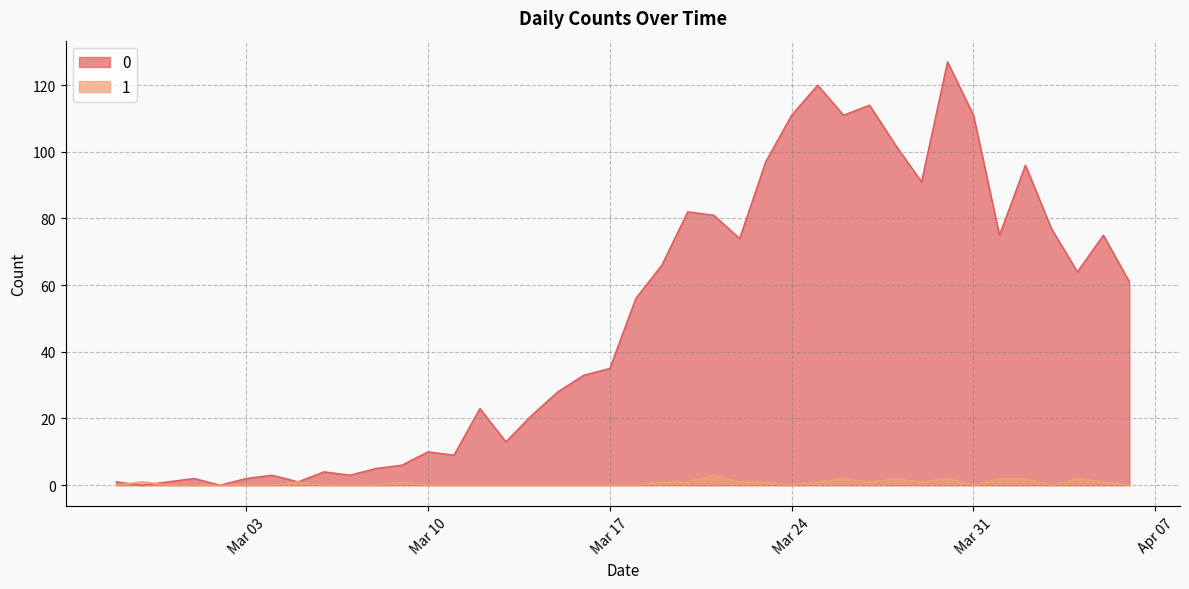

Rank the series by their maximum value, from lowest to highest.

1, 0